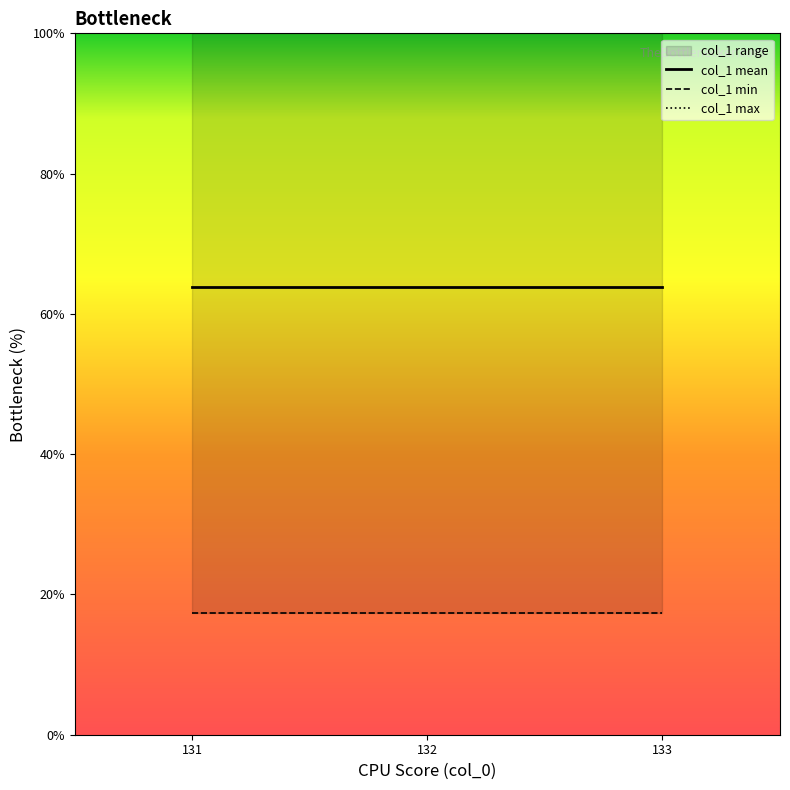

Is it true that col_1 mean equals 40.3 at 133?

False